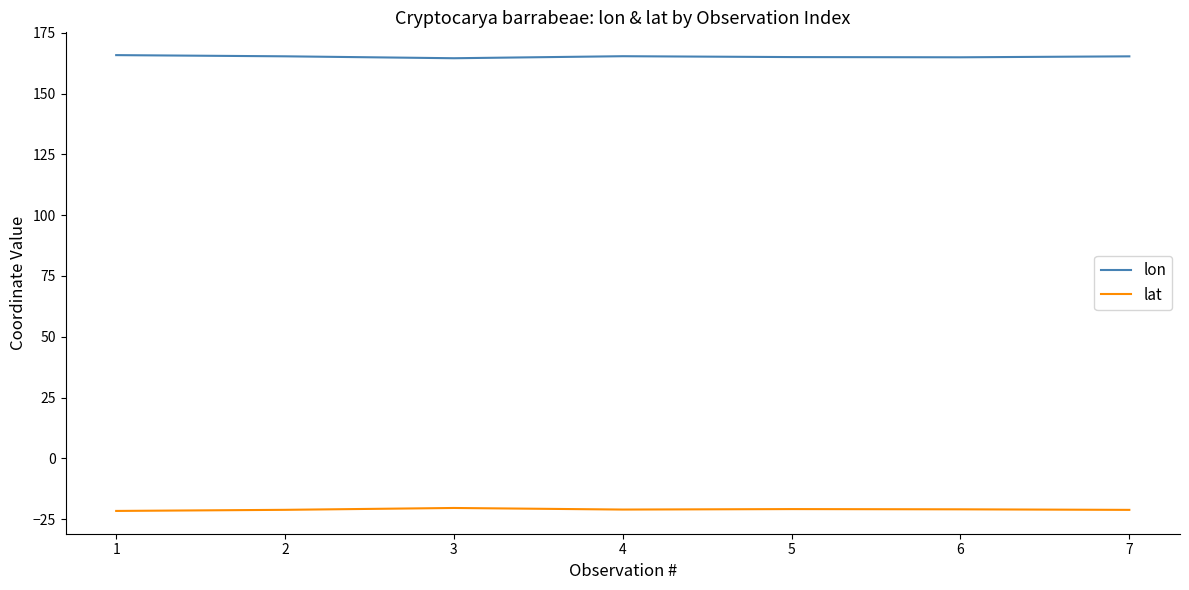

True or false: lon and lat cross at least once.

False